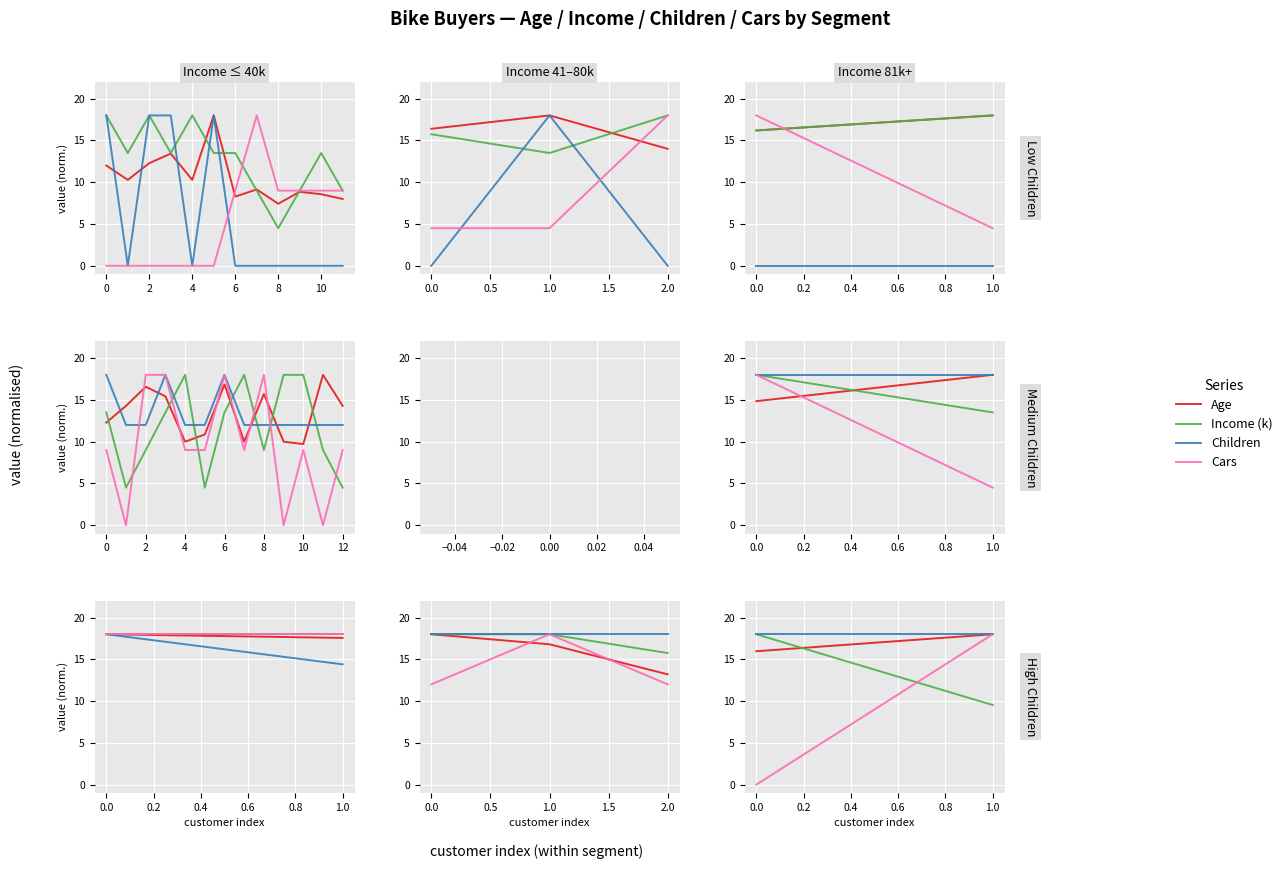

At how many categories does at least one series exceed 15?

2